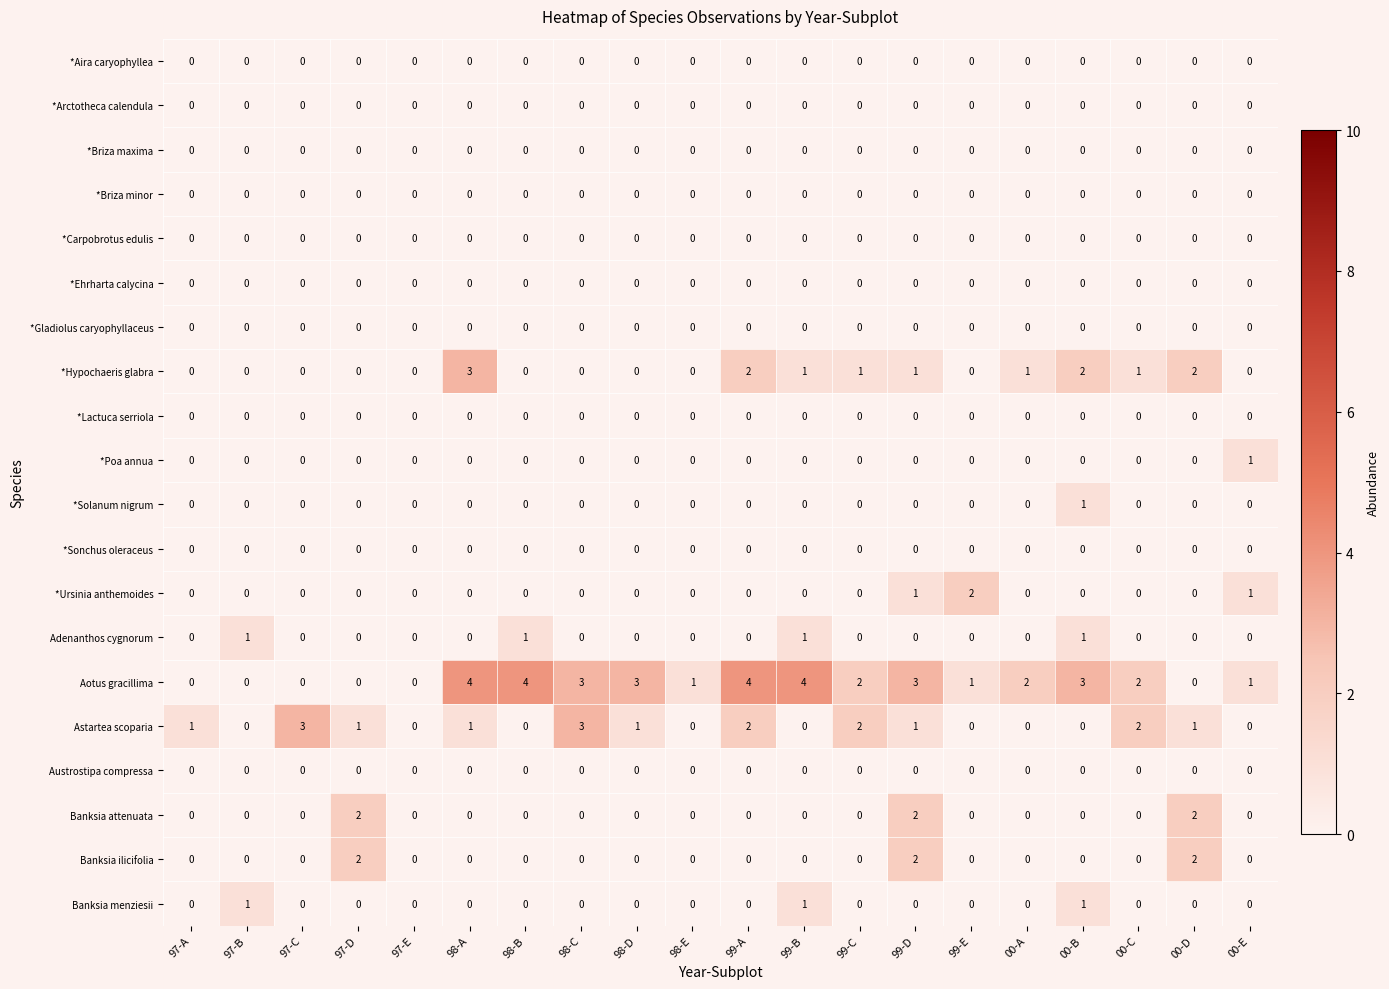

The *Lactuca serriola series shows 0 at 97-B. True or false?

True